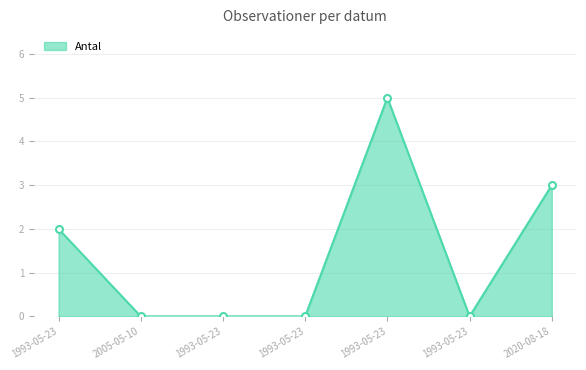

How many categories are shown in the chart?

7